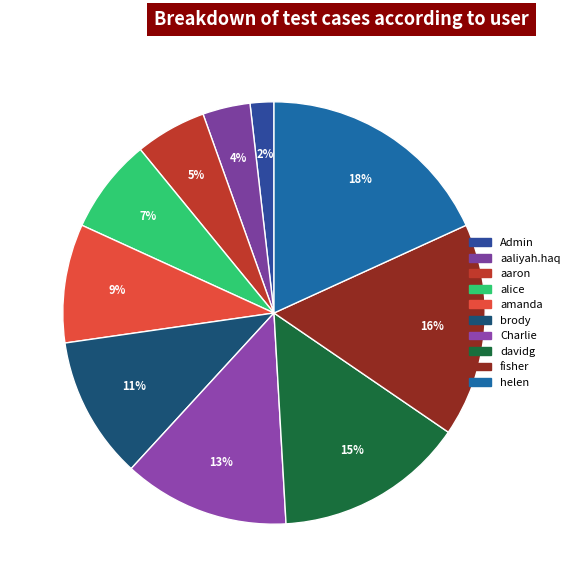

Count the number of slices in the pie.

10